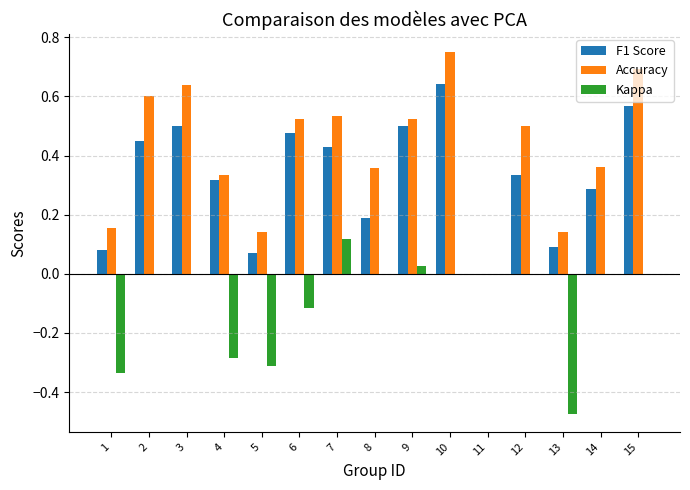

The F1 Score series shows 0.2 at 6. True or false?

False